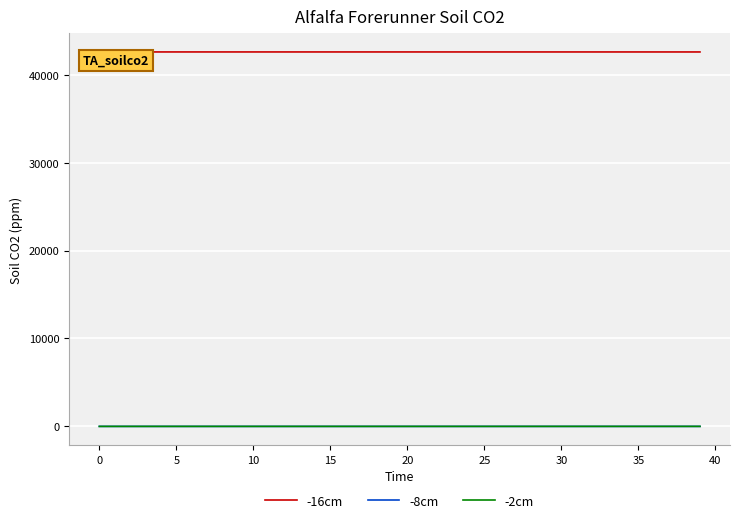

True or false: -16cm and -8cm cross at least once.

False